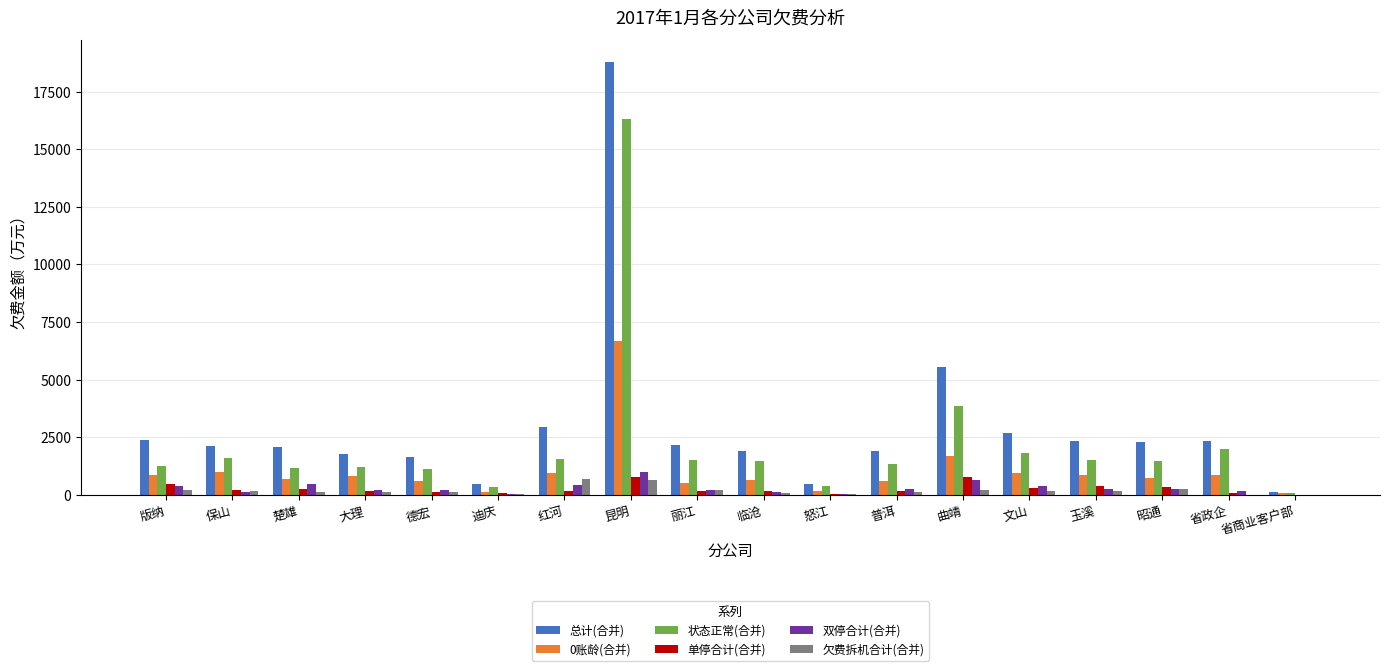

What is the sum of all 0账龄(合并) values?

18768.5